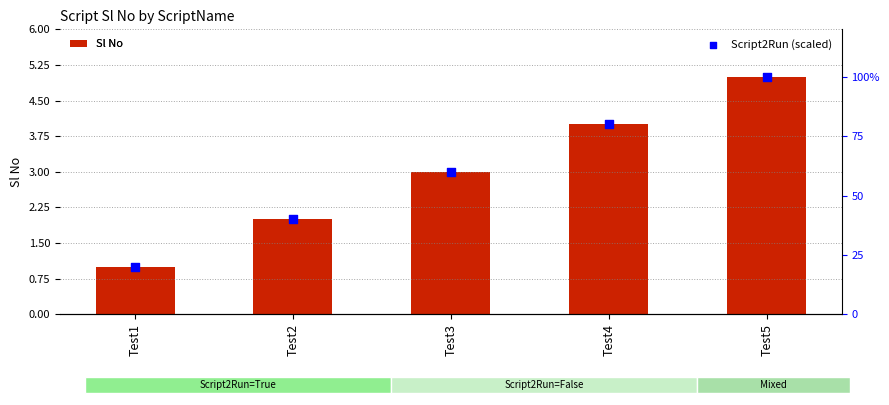

Which series has the widest spread of Y values?

Script2Run (scaled)